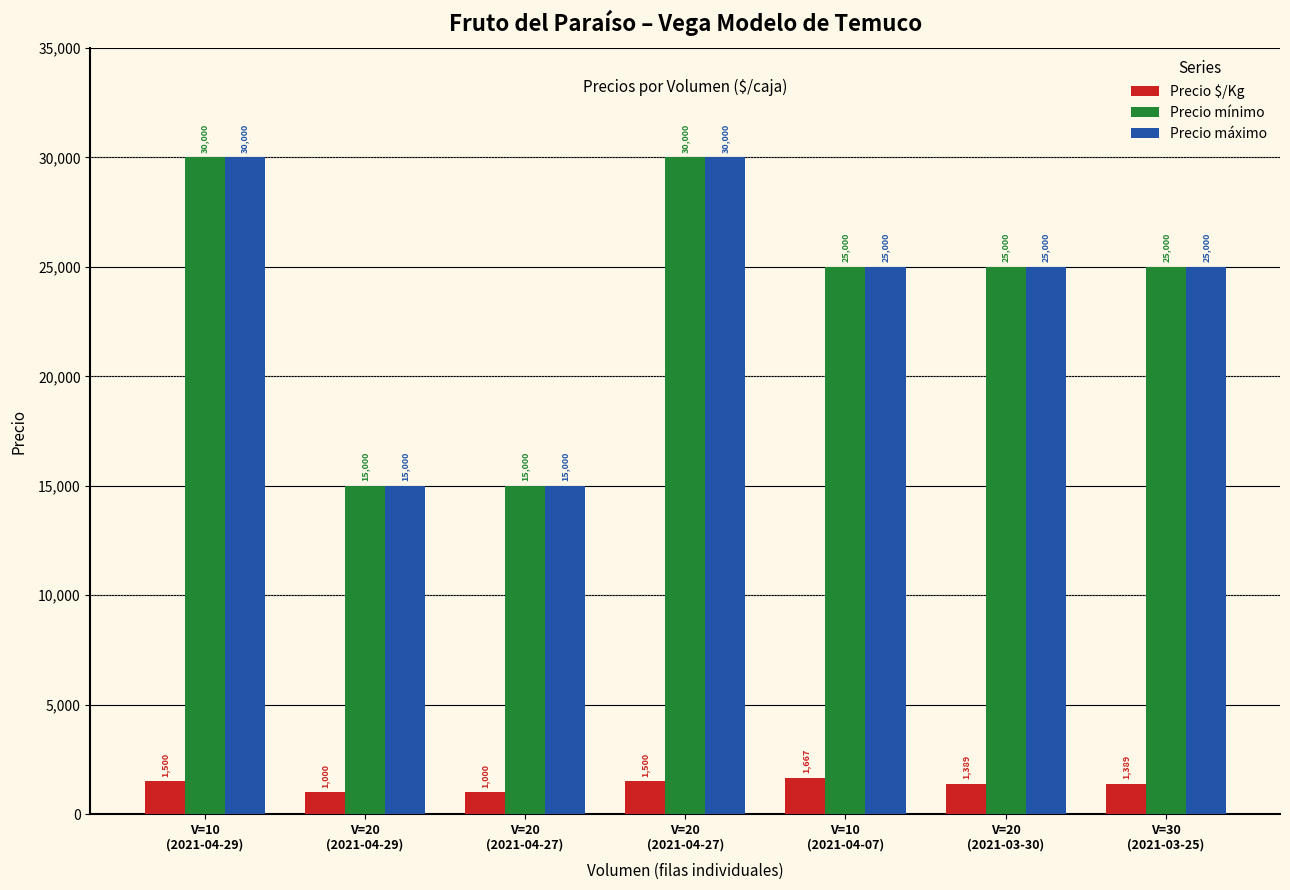

Which series has the widest spread of values?

Precio mínimo